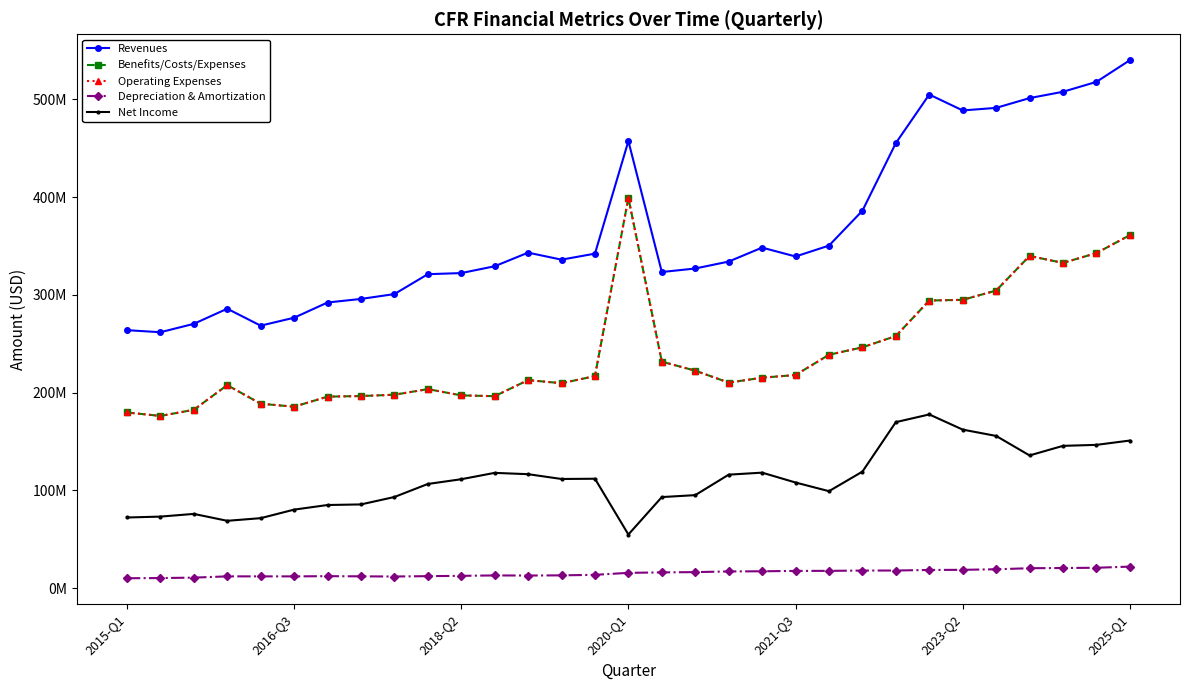

Does the chart have visible grid lines?

No